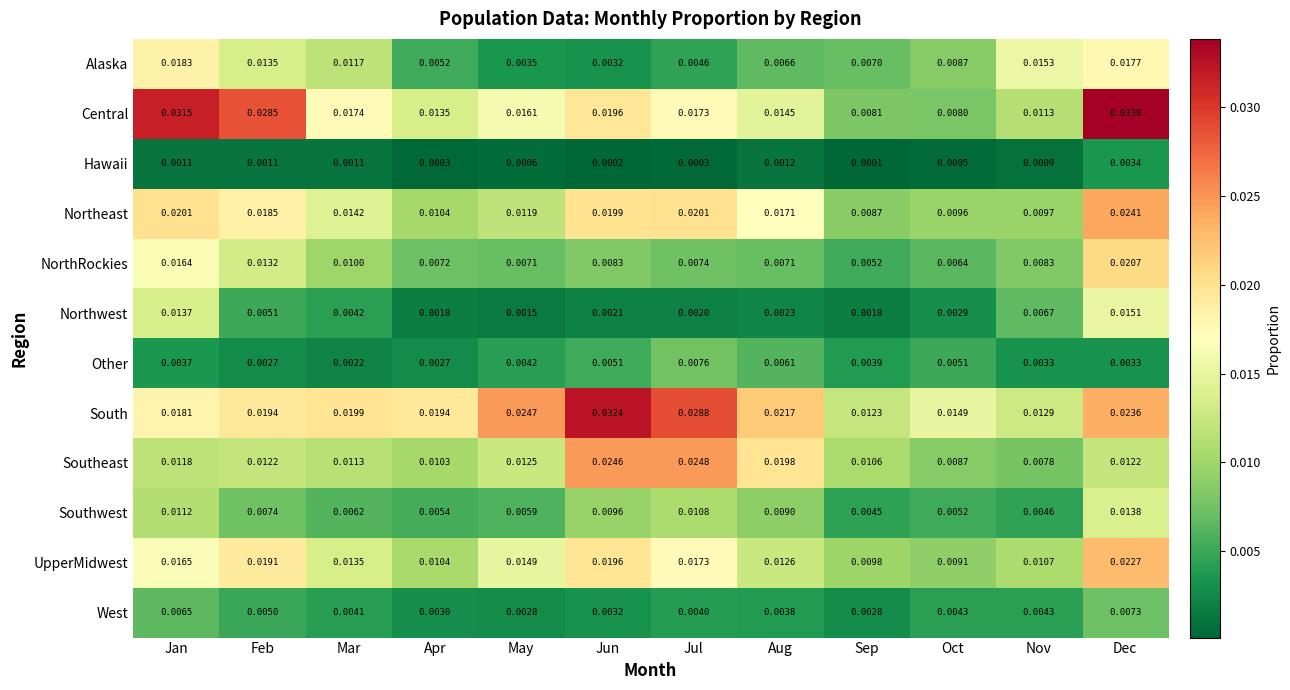

Which label corresponds to the smallest value in the chart?

Sep